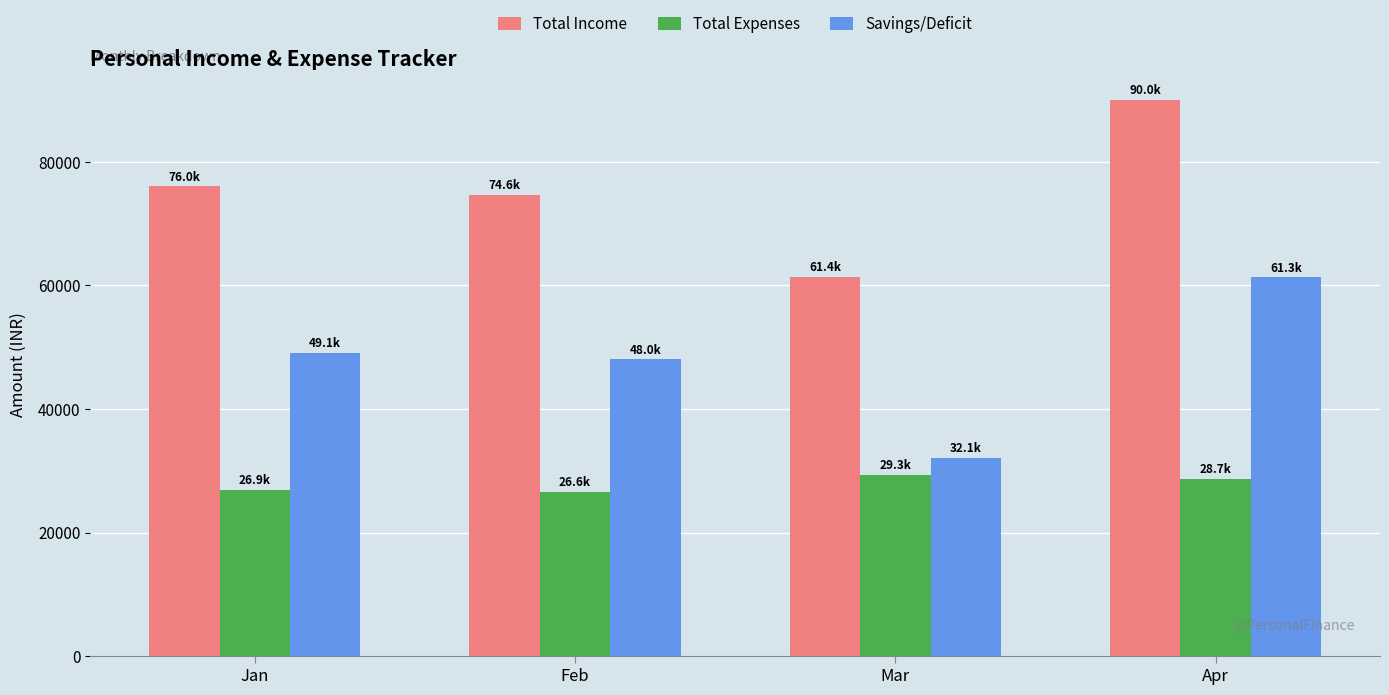

Which category has the lowest value in the Total Income series?

Mar